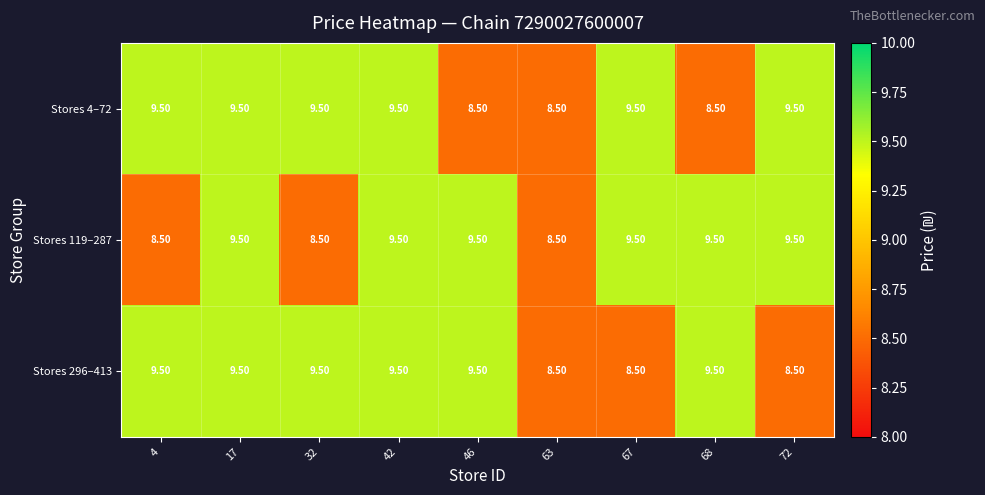

What is the sum of all Stores 4–72 values?

82.5